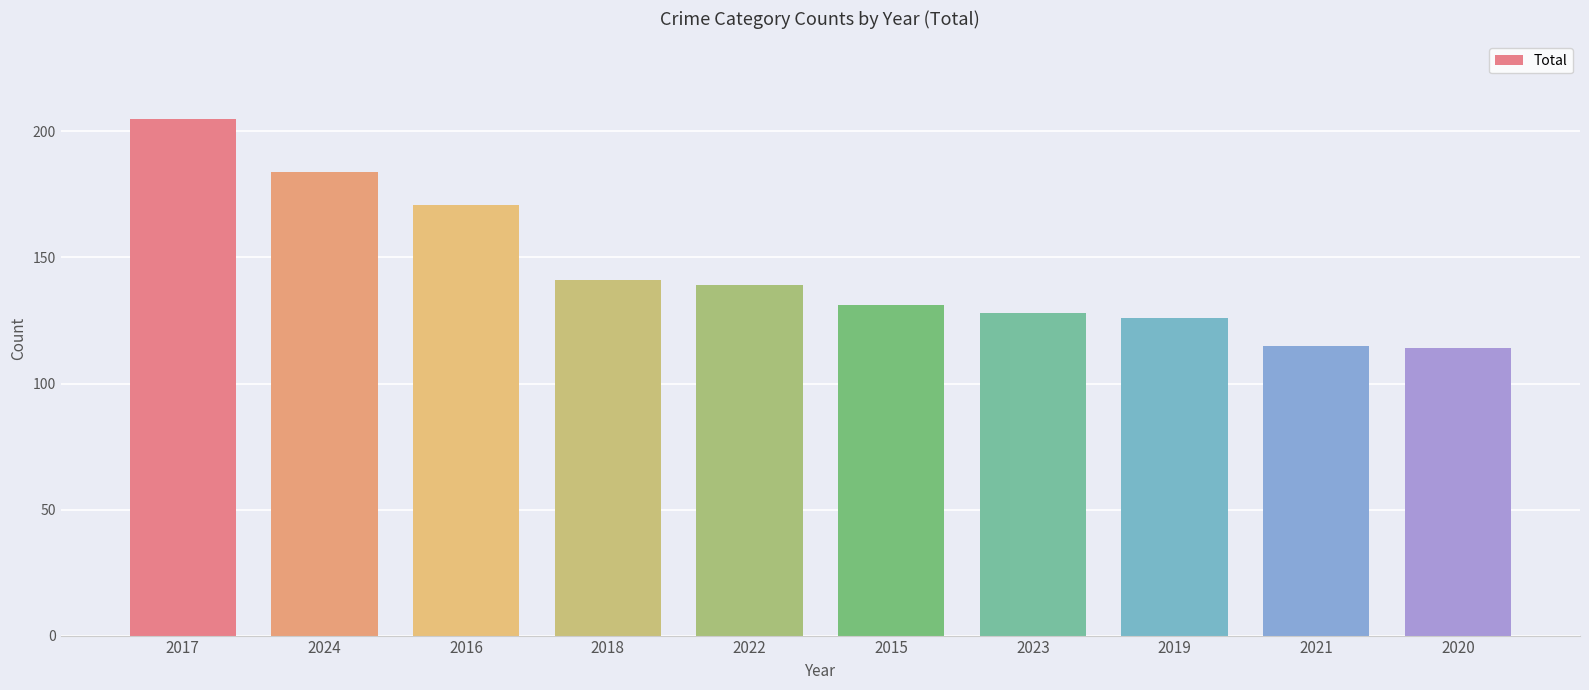

Between 2017 and 2020, which is larger?

2017